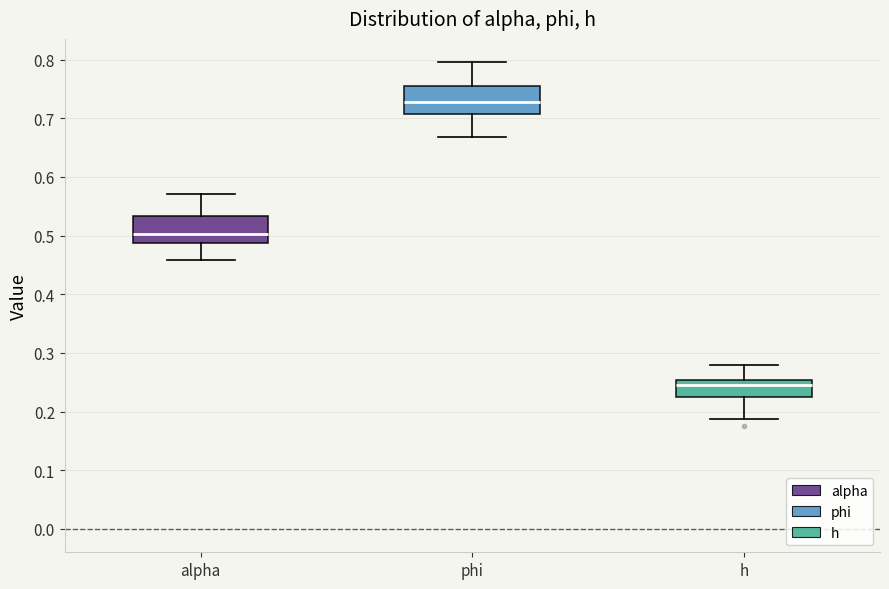

Reading left to right, read every box against the y-axis: the position of its median line, the range the box covers, and the ends of its whiskers. The values are not printed on the chart, so give them approximately, as read against the axis.

alpha: median 0.50, box 0.49 to 0.53, whiskers 0.46 to 0.57
phi: median 0.73, box 0.71 to 0.75, whiskers 0.67 to 0.80
h: median 0.25 (just below the box's upper edge), box 0.23 to 0.25, whiskers 0.19 to 0.28